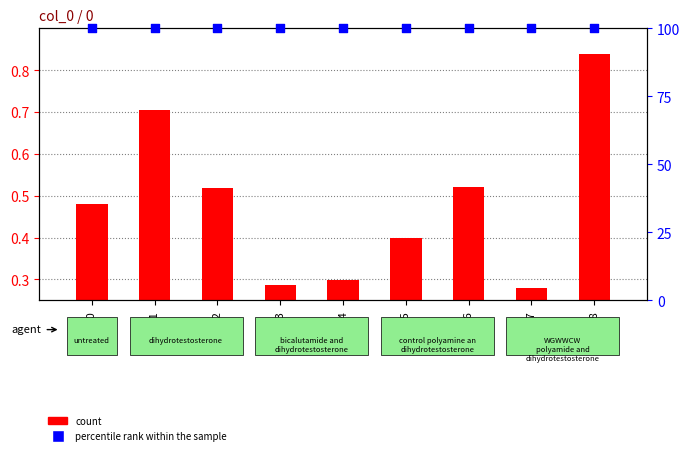

At which category is the sum across all series the highest?

GSM188